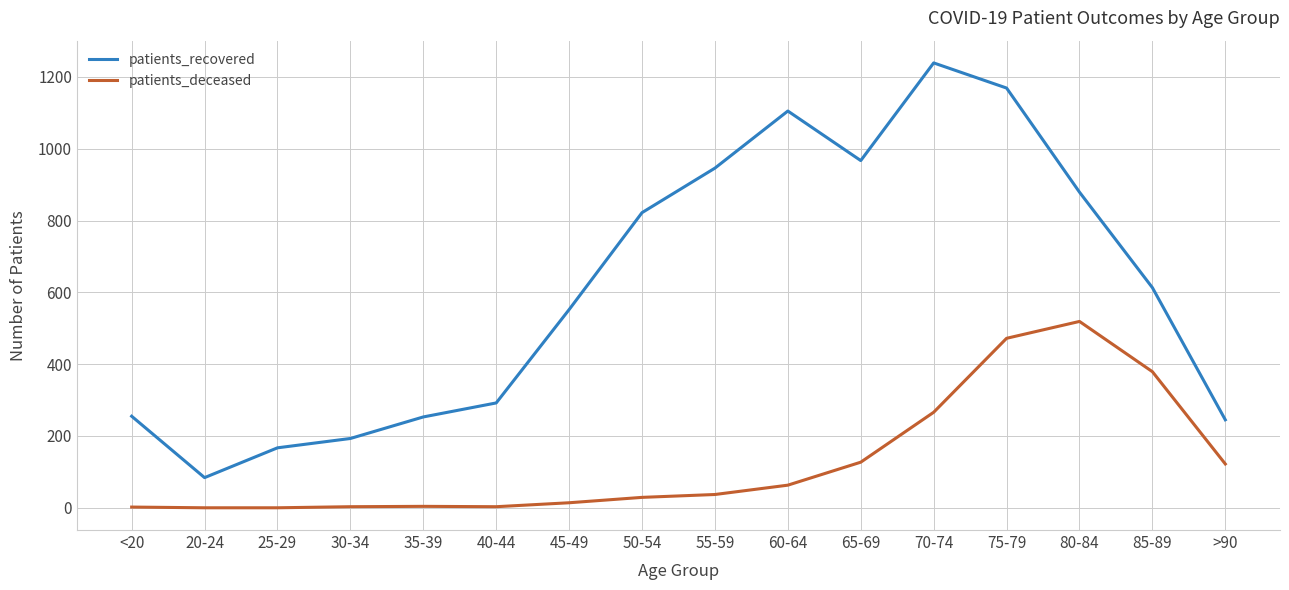

What is the sum of all patients_recovered values?

9781